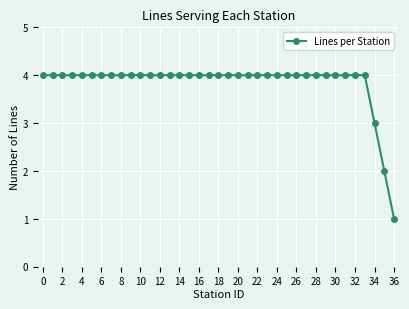

What is the value of the 4th point from the left?

4